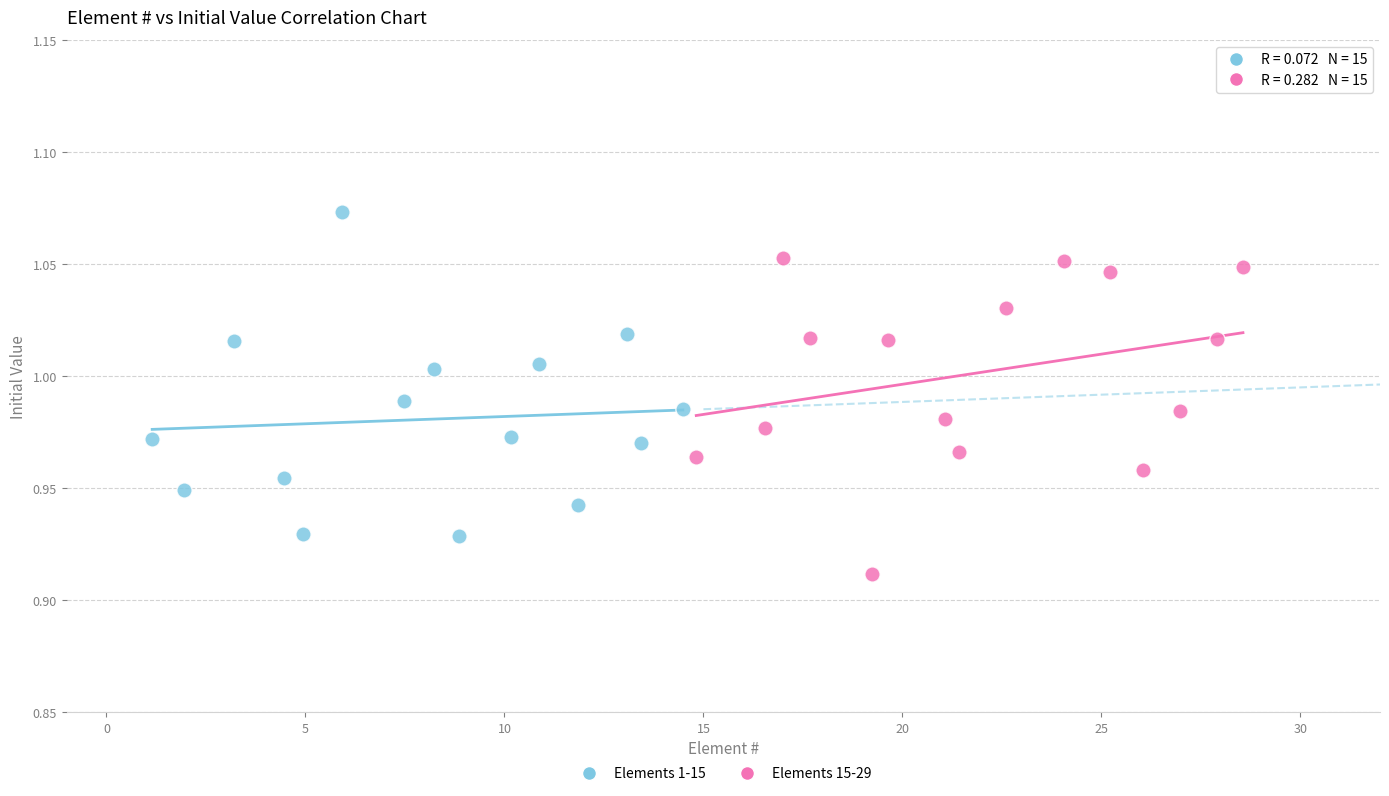

Which series contains the lowest Y value?

Elements 15-29